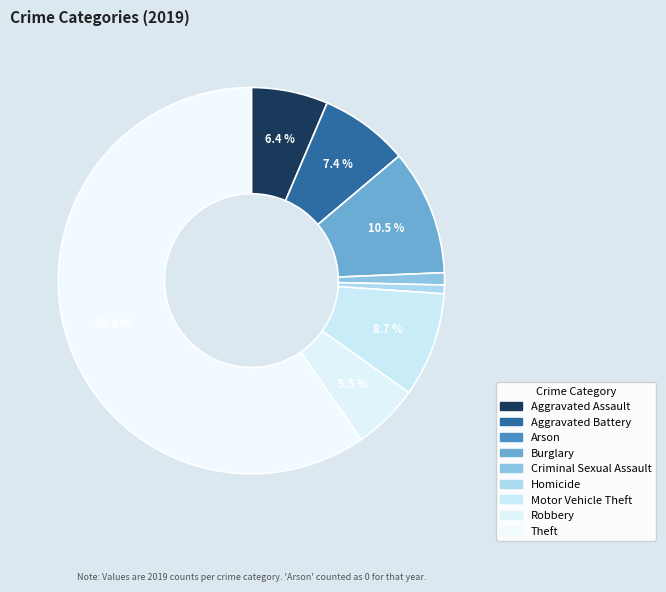

What percentage is the Burglary slice, to the nearest percent?

10%